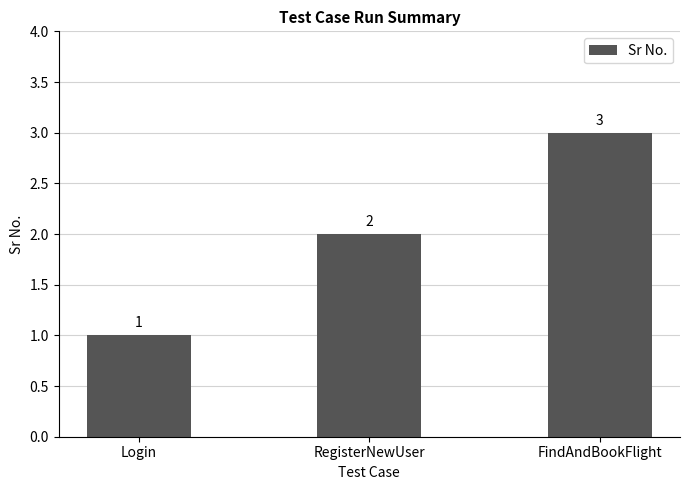

Count the number of data series in this chart.

1